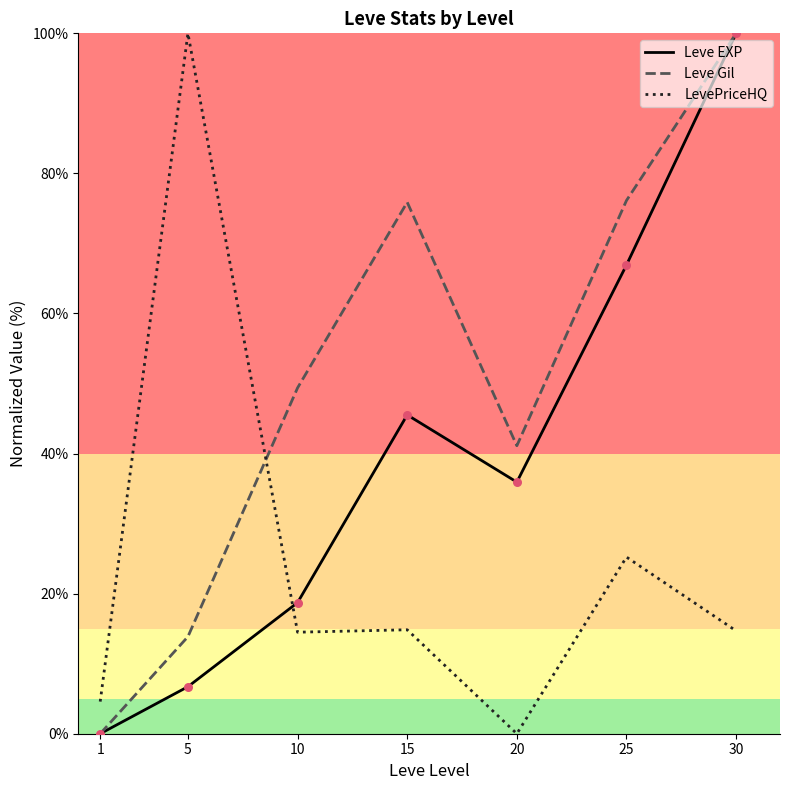

At which category is the sum across all series the highest?

30